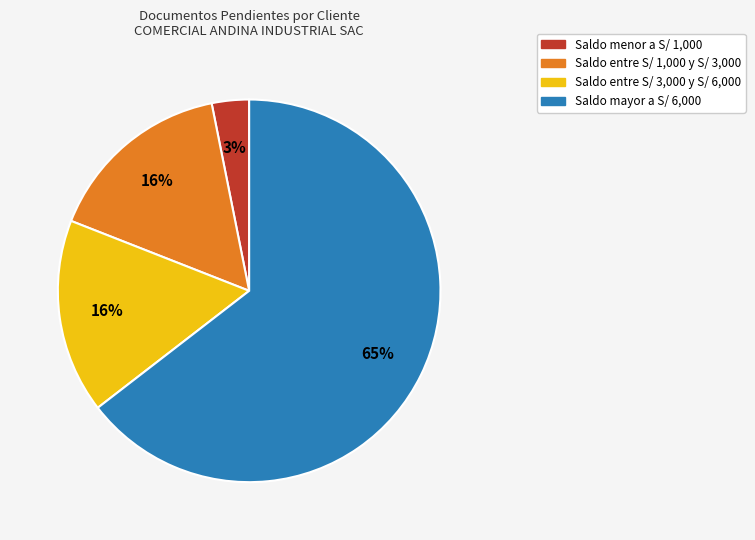

Is there a majority slice in this chart?

Yes